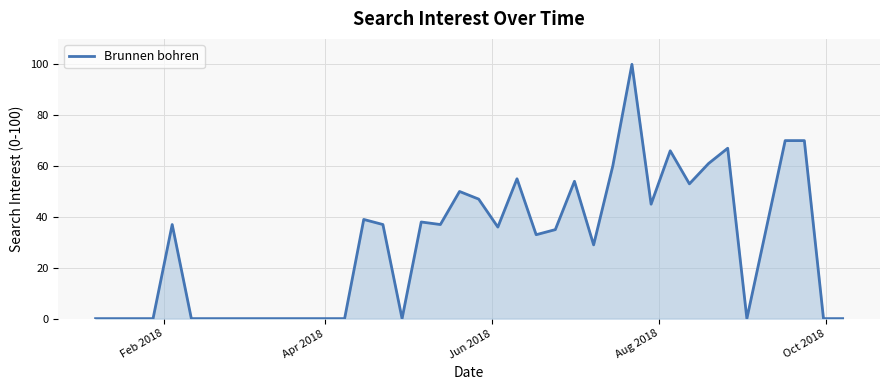

What is the maximum value shown in the chart?

100